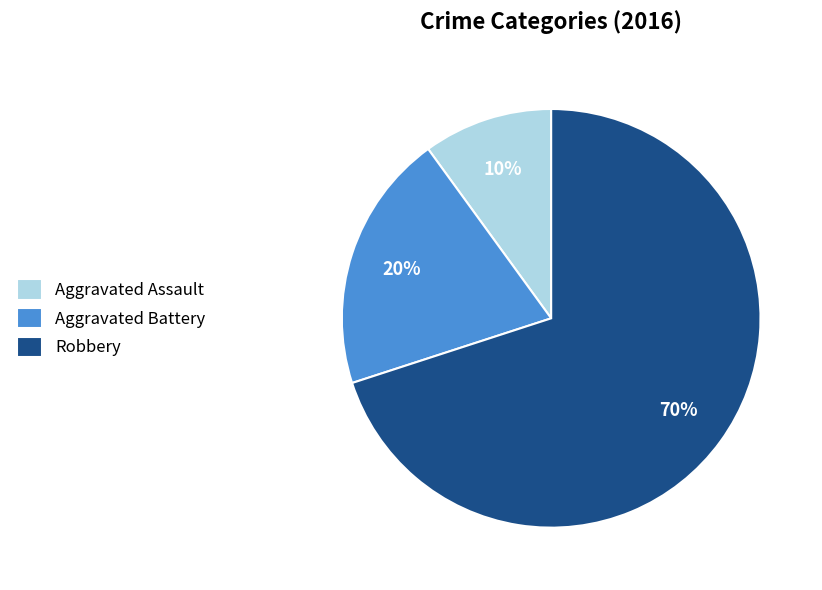

Combined, do Robbery and Aggravated Assault account for over 50%?

Yes